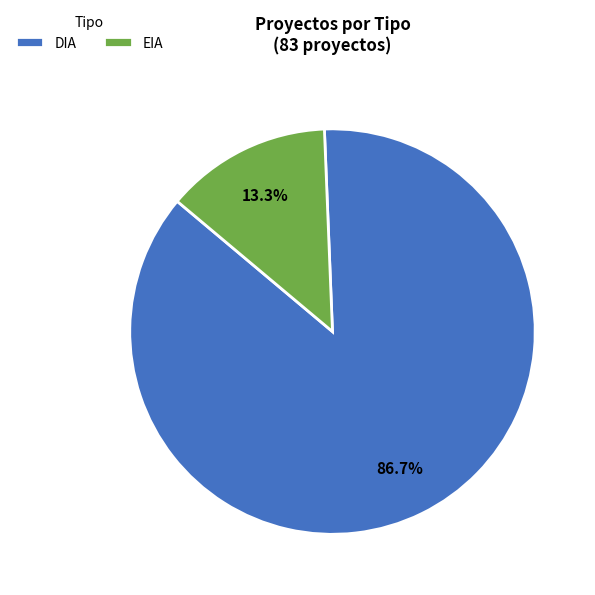

Rank the categories by value from highest to lowest.

DIA, EIA